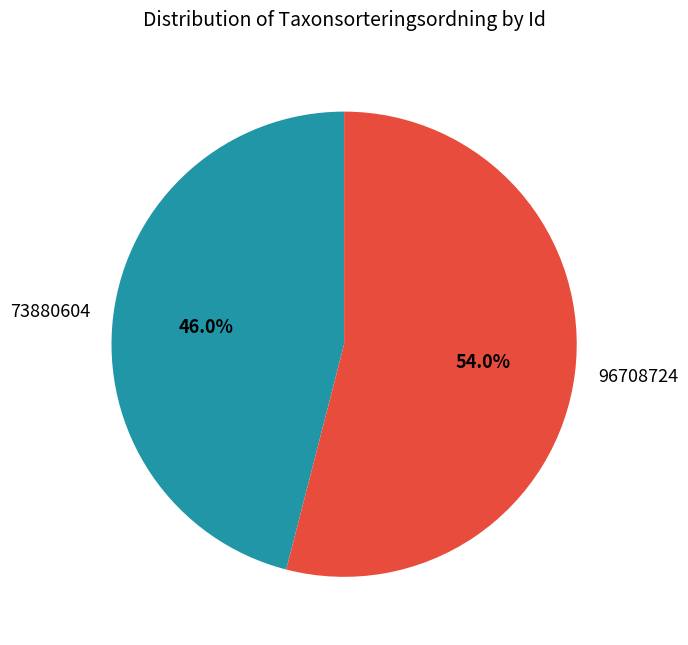

Is there a majority slice in this chart?

Yes